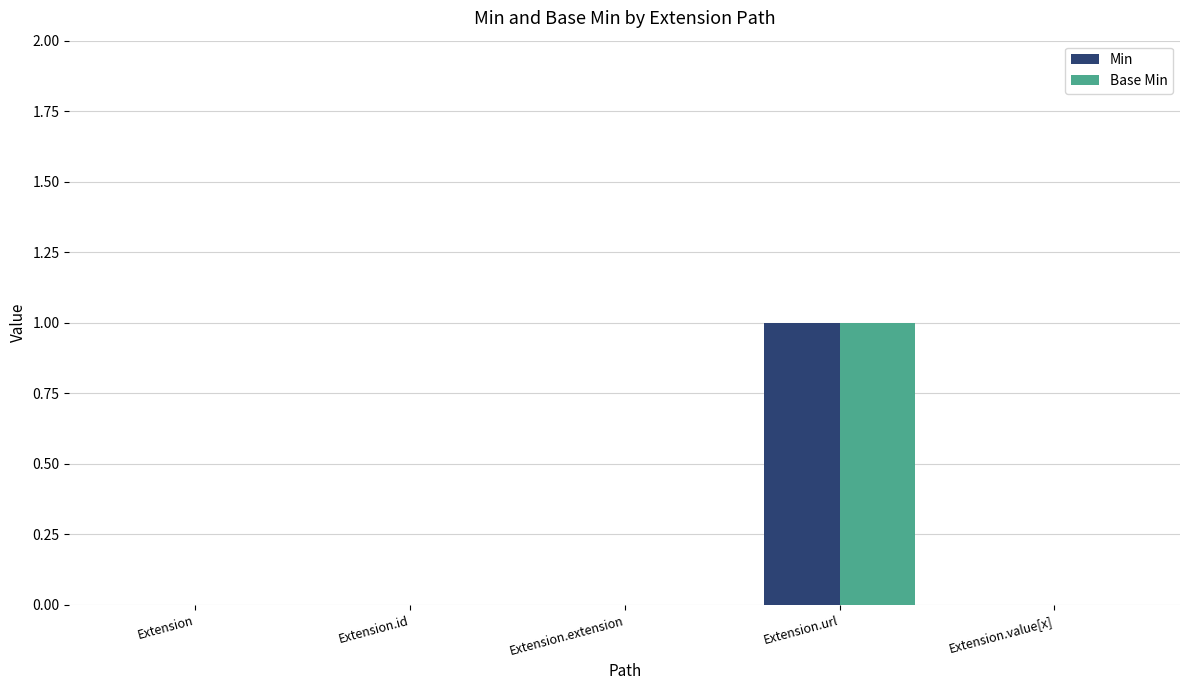

At which label does Min reach its peak?

Extension.url